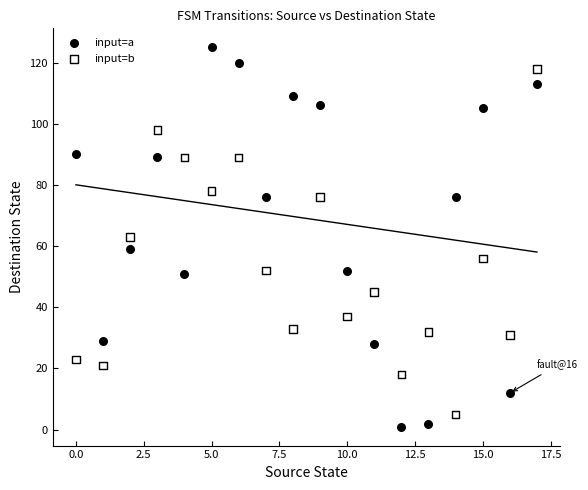

Which series has the widest spread of Y values?

input=a